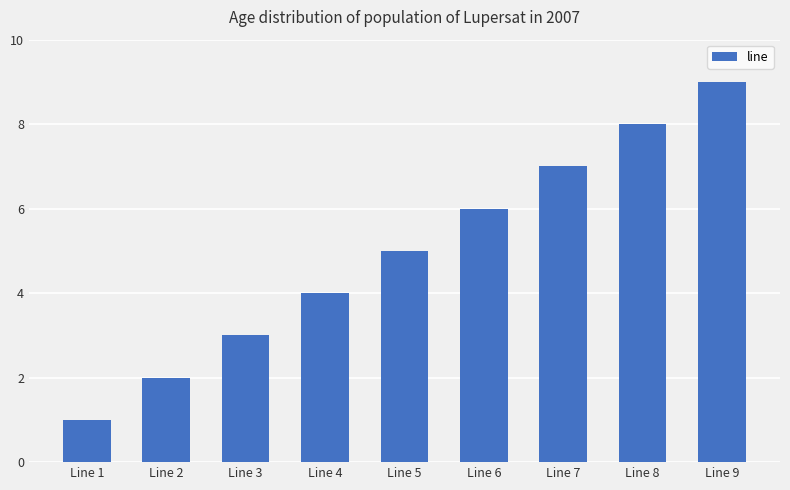

What is the minimum value shown in the chart?

1